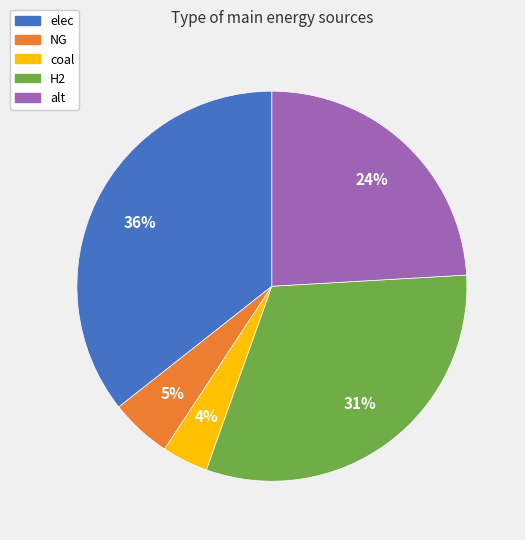

Combined, do H2 and alt account for over 50%?

Yes